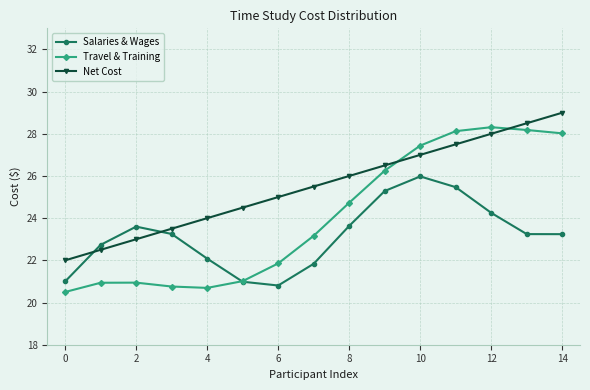

Which series has the widest spread of values?

Travel & Training